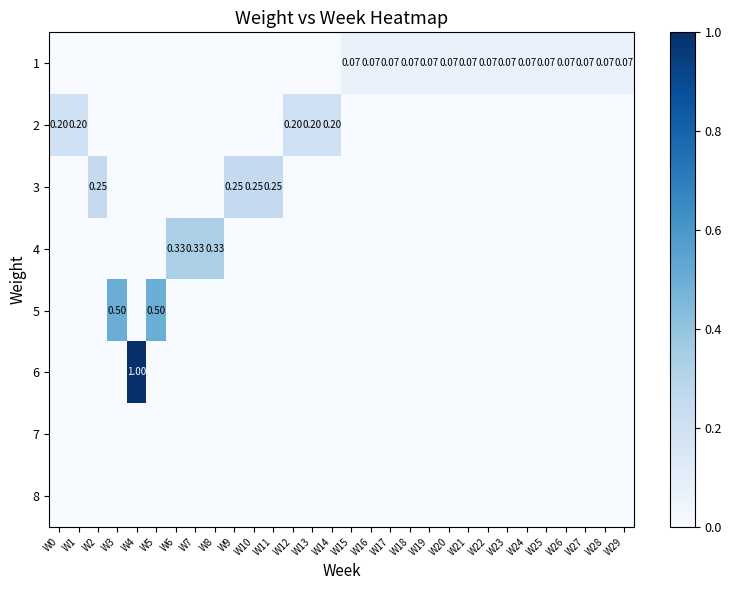

Rank the series by their maximum value, from lowest to highest.

7, 8, 1, 2, 3, 4, 5, 6